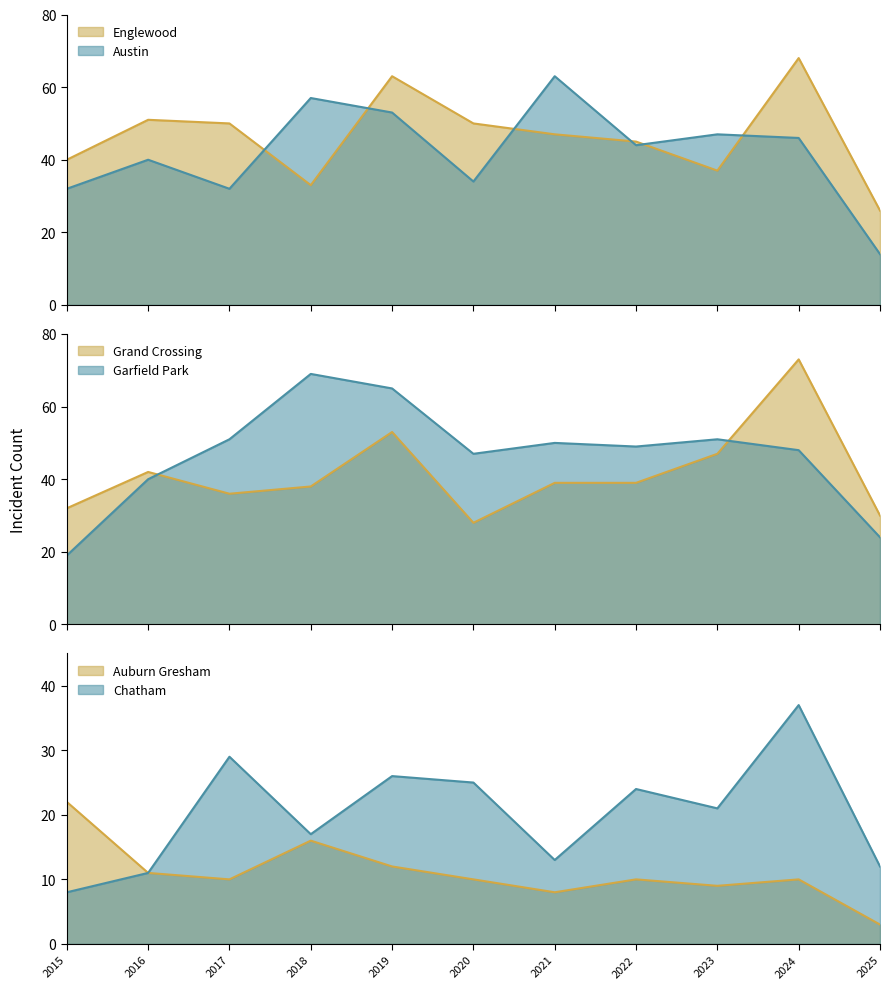

What is the difference between the highest and lowest values at 2025?

27